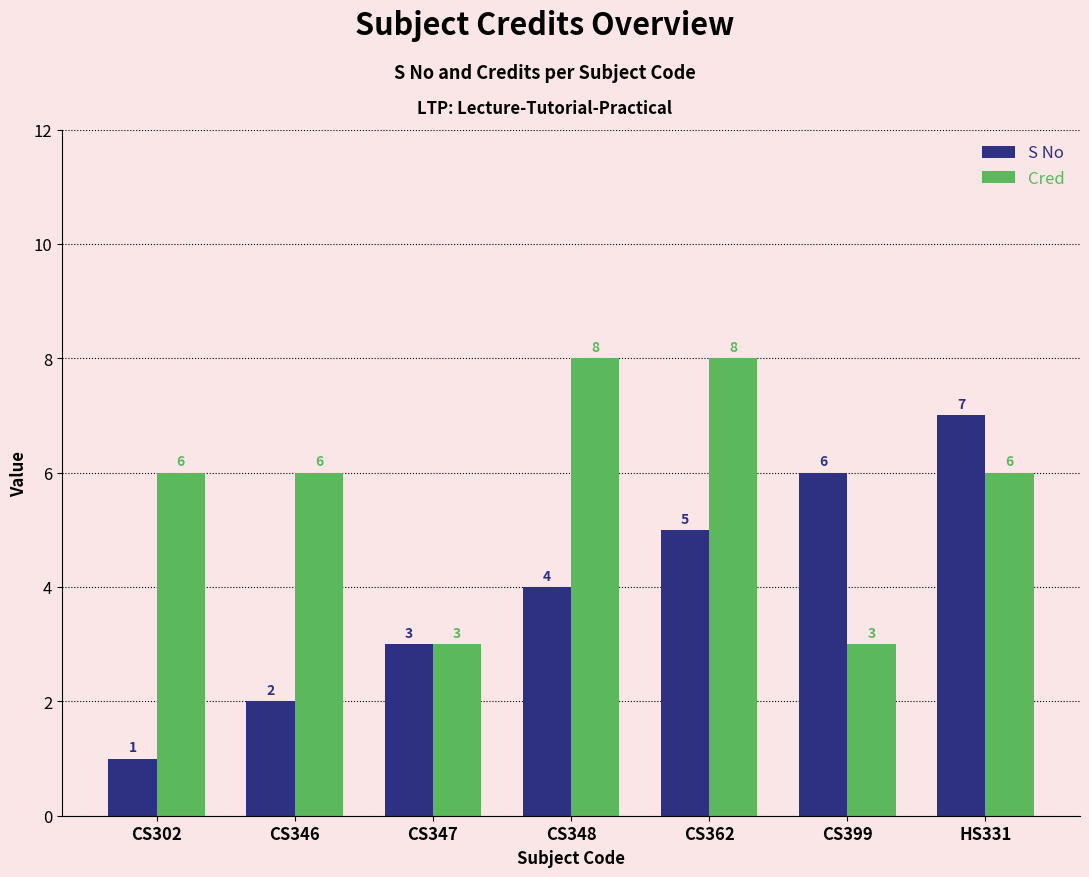

What is the sum of all Cred values?

40